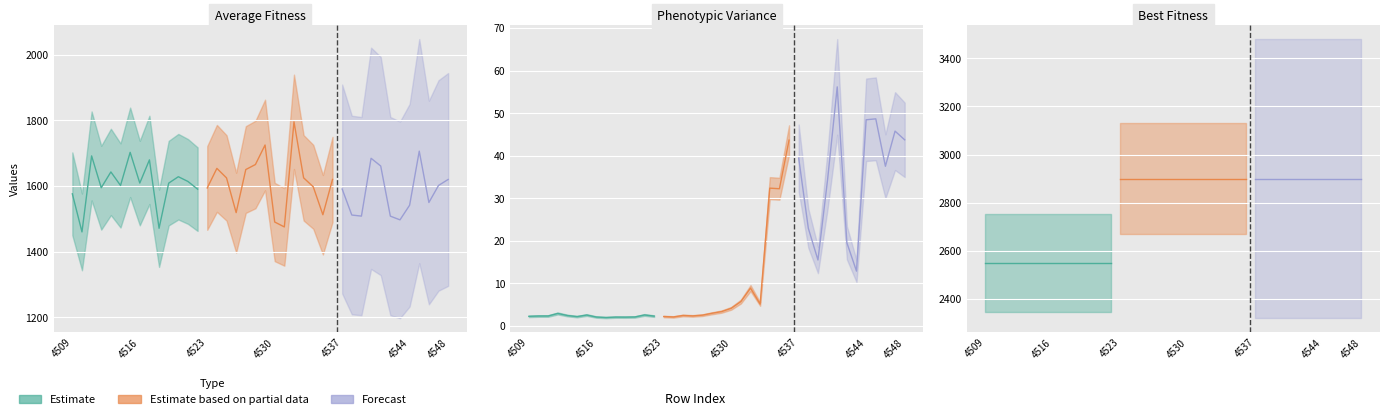

How many values in the phenotypic_variance series exceed 3?

20